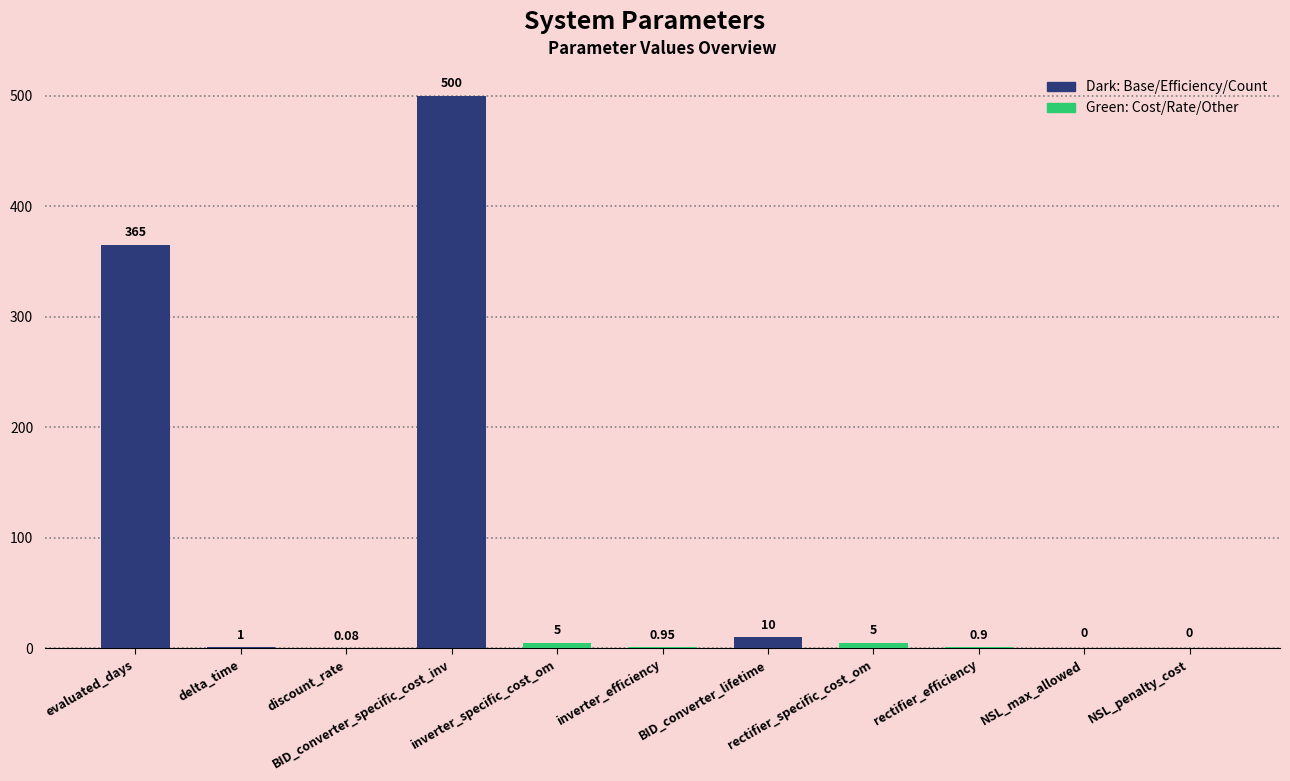

Is it true that the value at NSL_penalty_cost is 0.0?

True